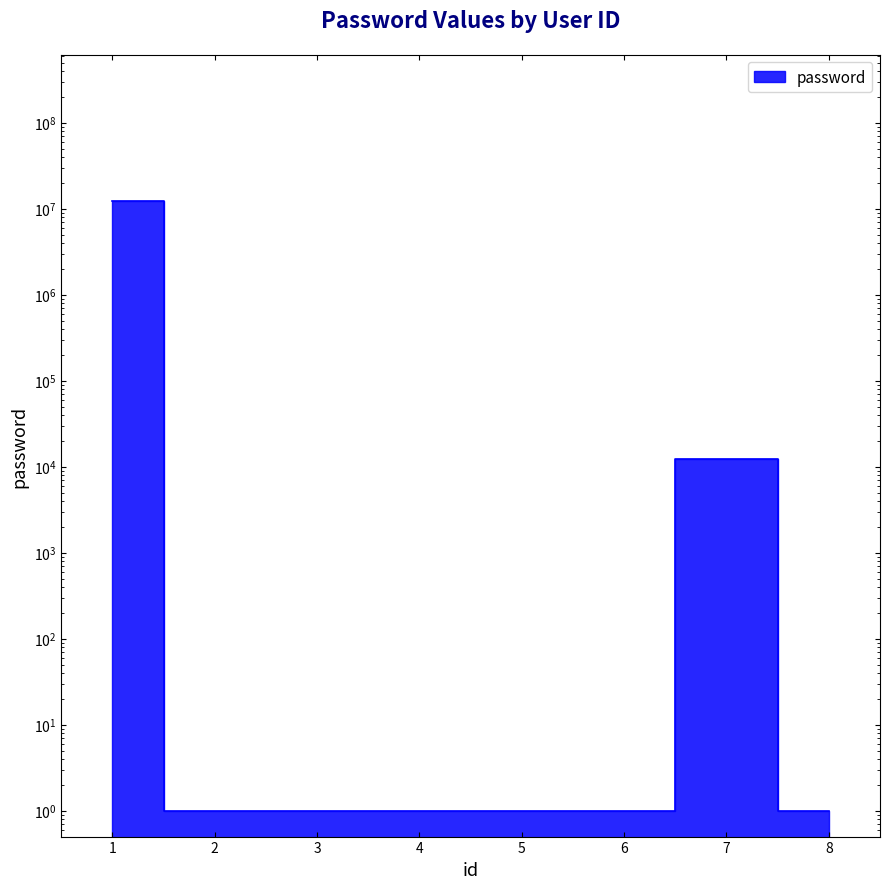

Rank the categories by value from highest to lowest.

1, 7, 2, 3, 4, 5, 6, 8